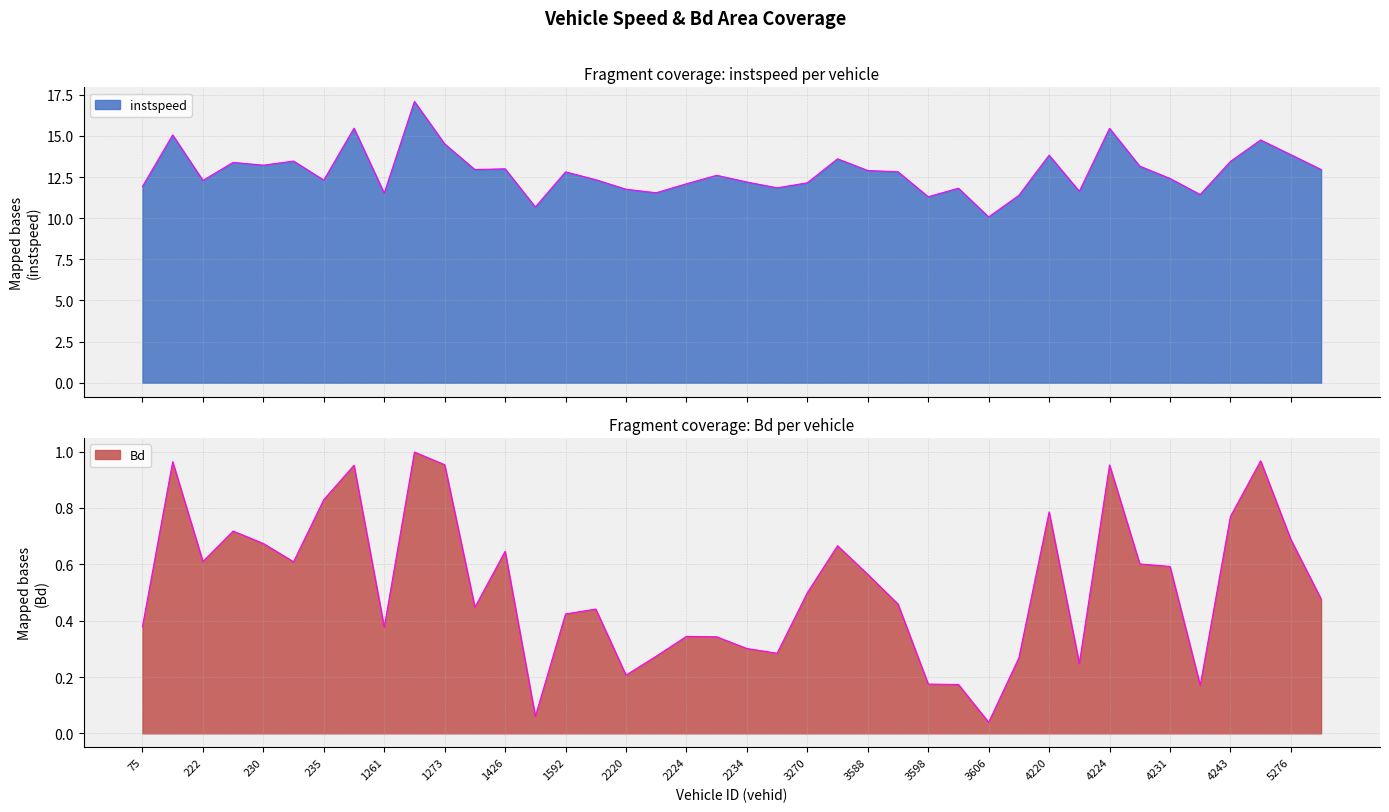

What is the average value of the Bd series?

0.5